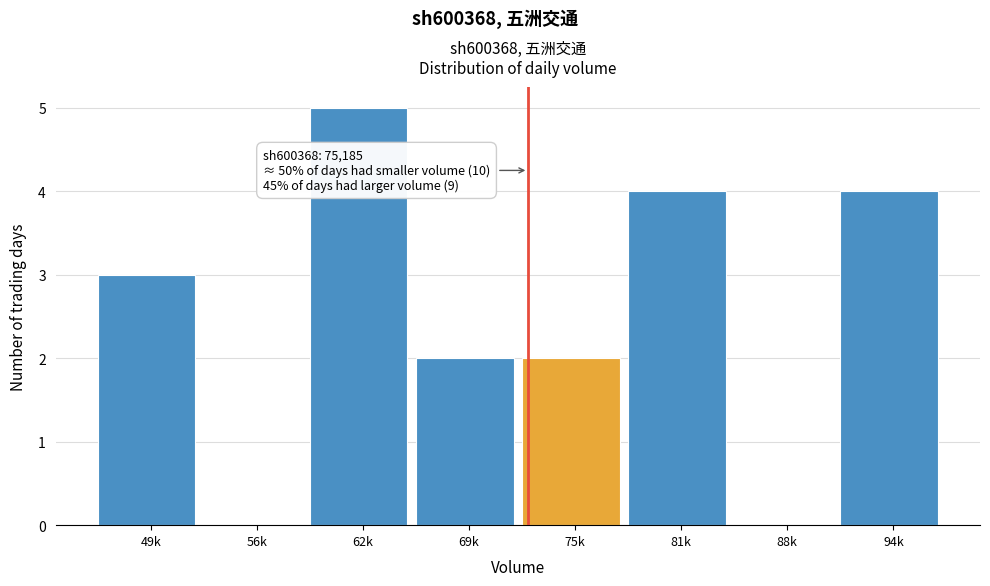

Reading left to right, extract all data points from this chart.

49k=3	56k=0	62k=5	69k=2	75k=2	81k=4	88k=0	94k=4